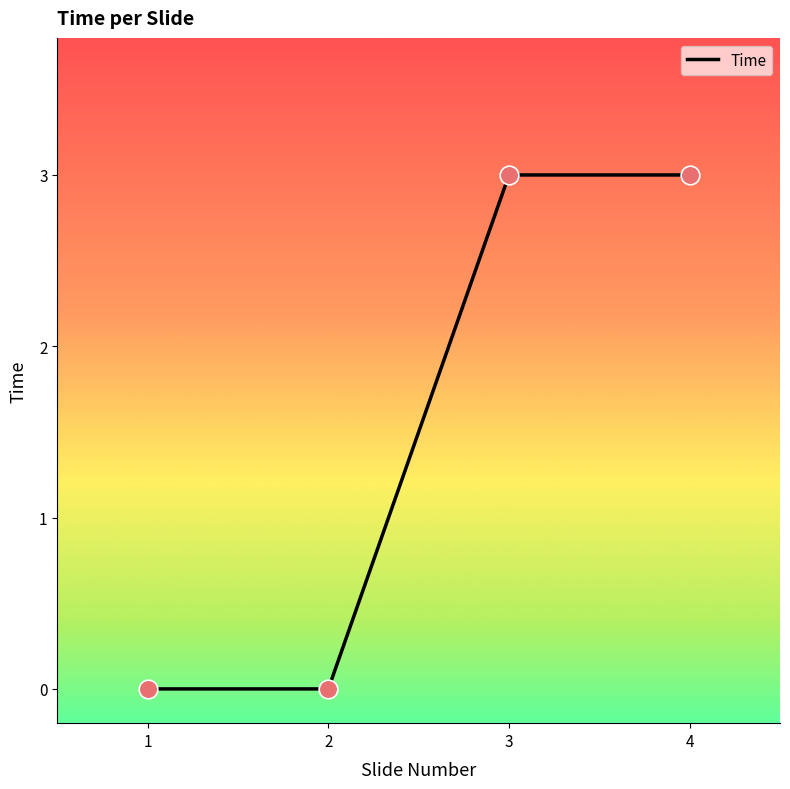

Which has a higher value, 4 or 2?

4